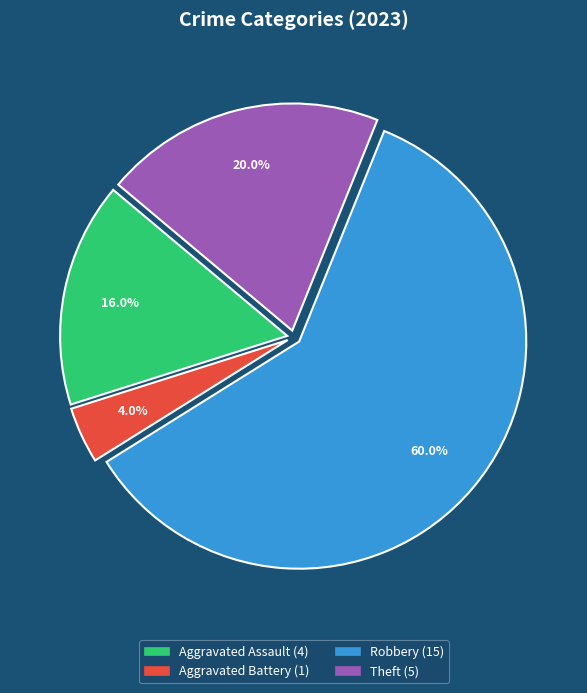

Is there any slice that represents more than half of the pie?

Yes